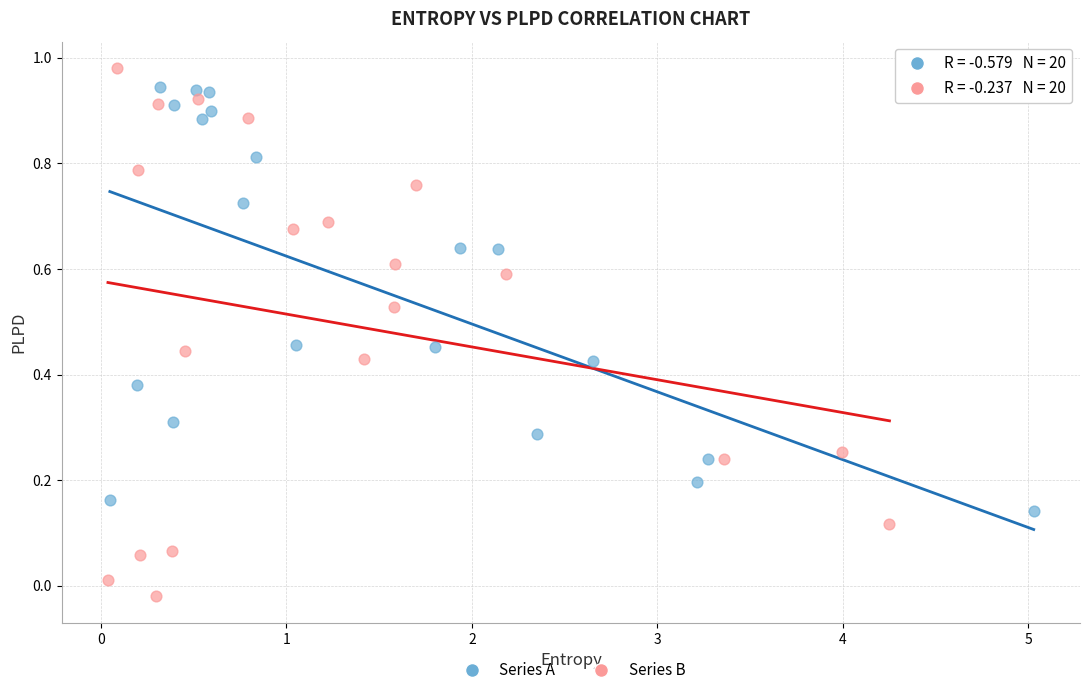

Which series has the largest Y range (max minus min)?

Series B